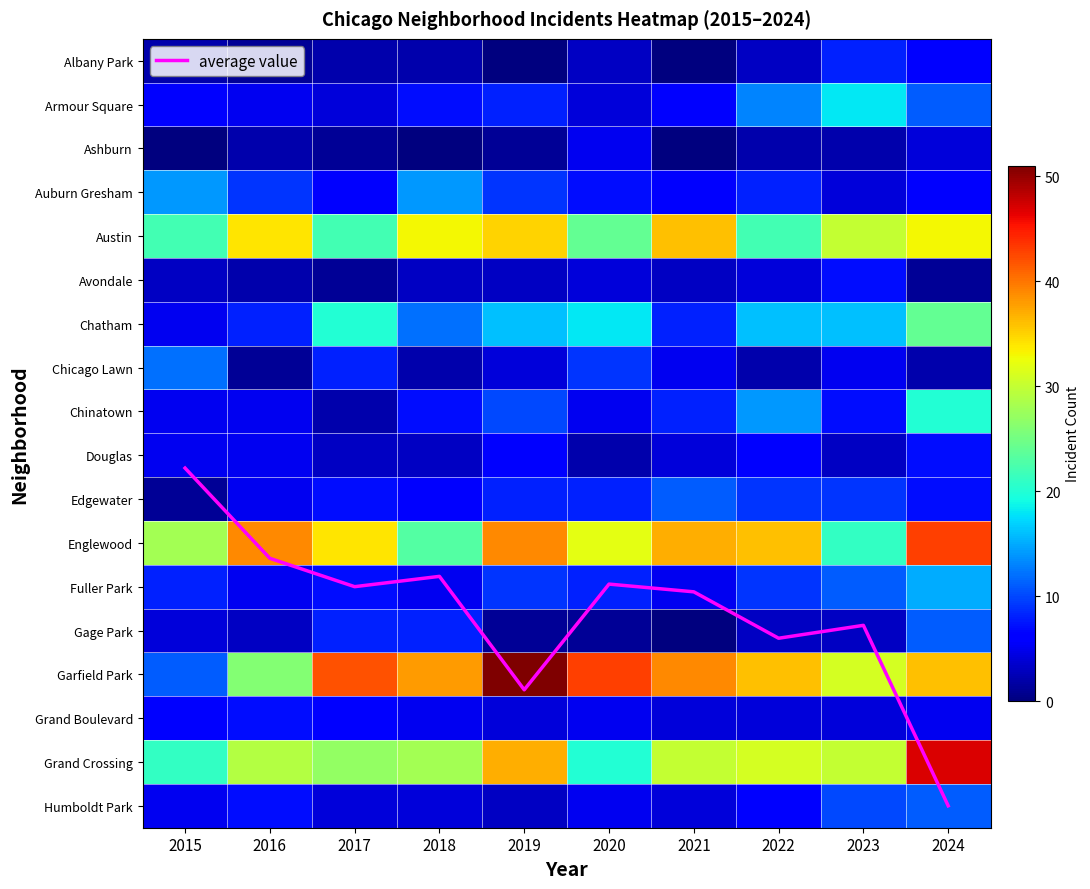

What is the greatest value displayed?

51.0